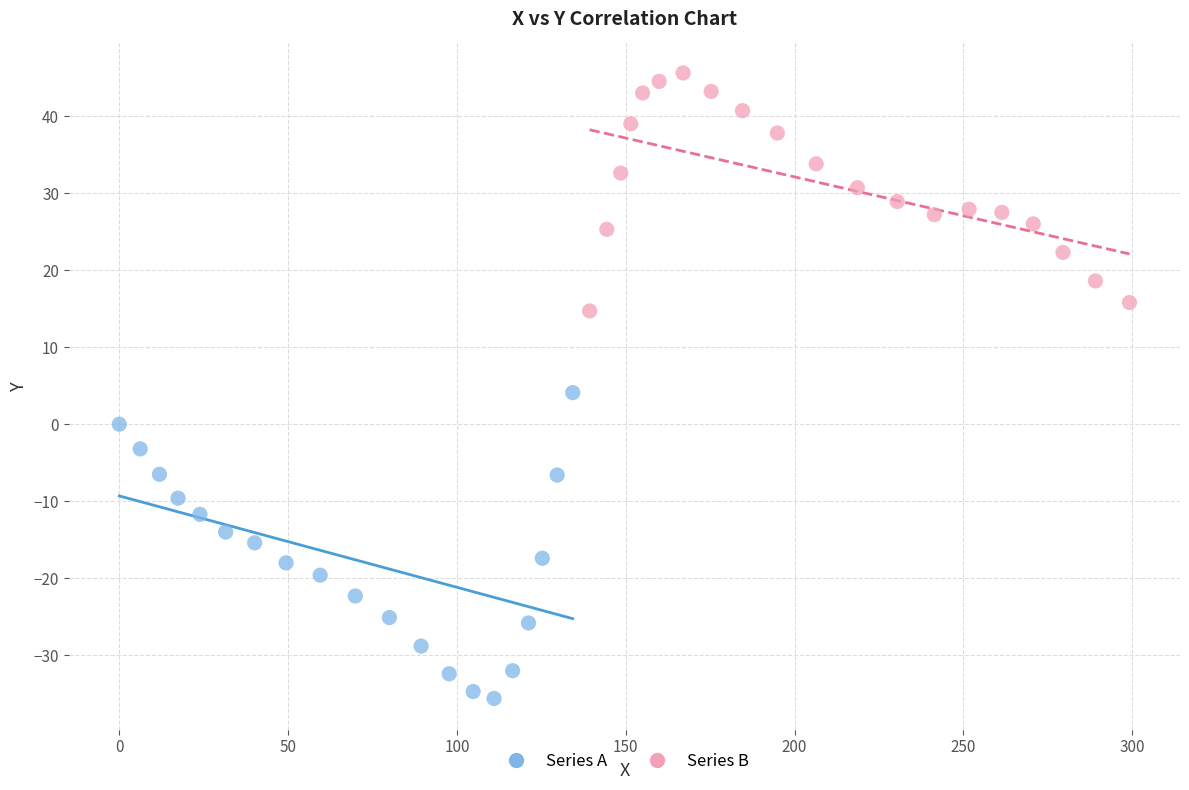

Which series contains the lowest Y value?

Series A